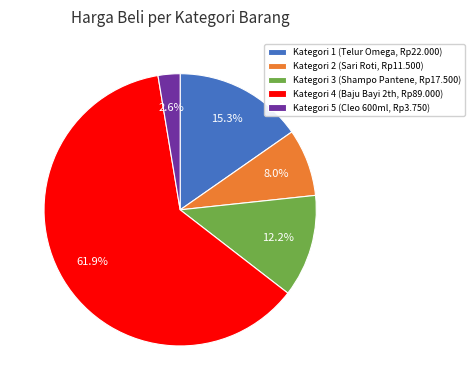

Which slice represents more than half of the pie?

Kategori 4 (Baju Bayi 2th, Rp89.000)